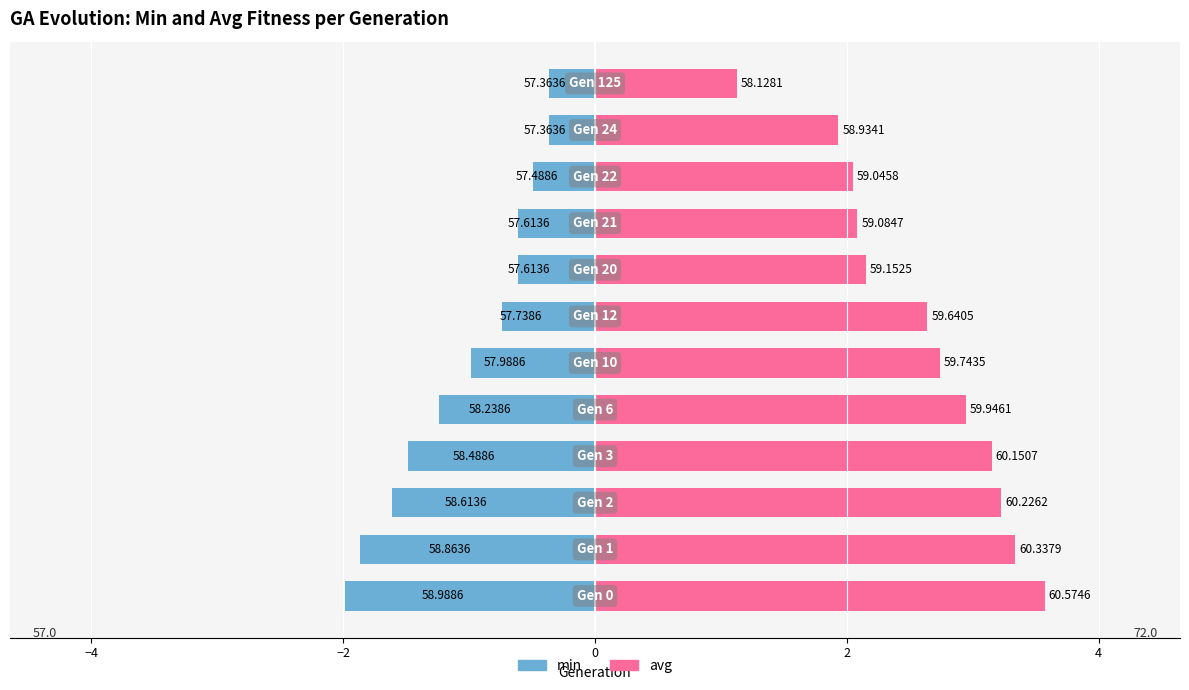

The value of avg at 11 is 1.5. True or false?

False